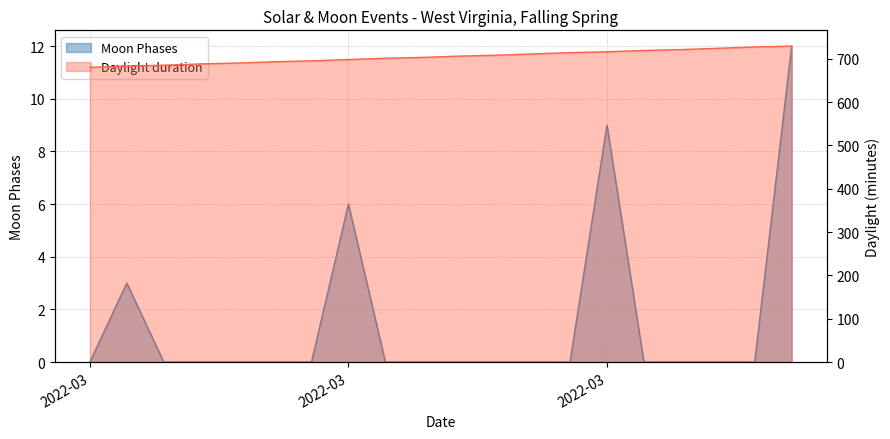

At which category does the data reach its first local peak?

2022-03